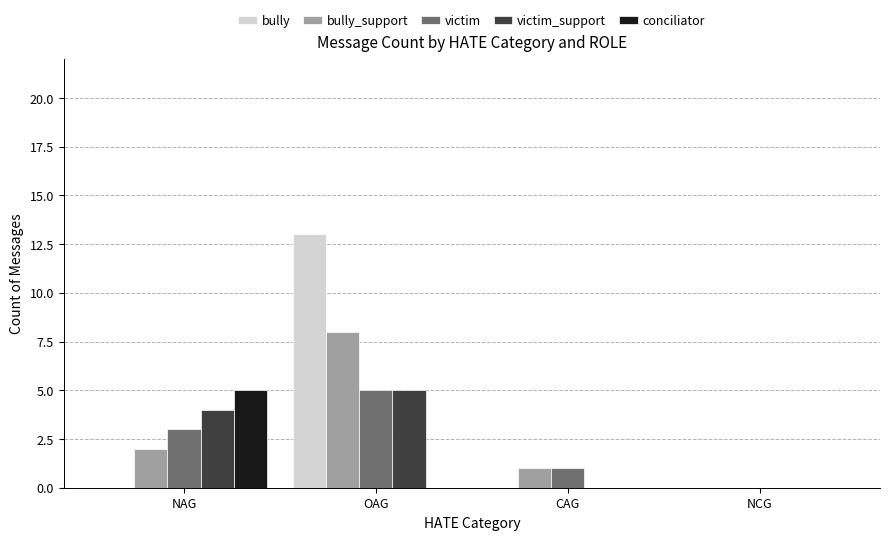

What is the sum of the bully_support values at NAG and OAG?

10